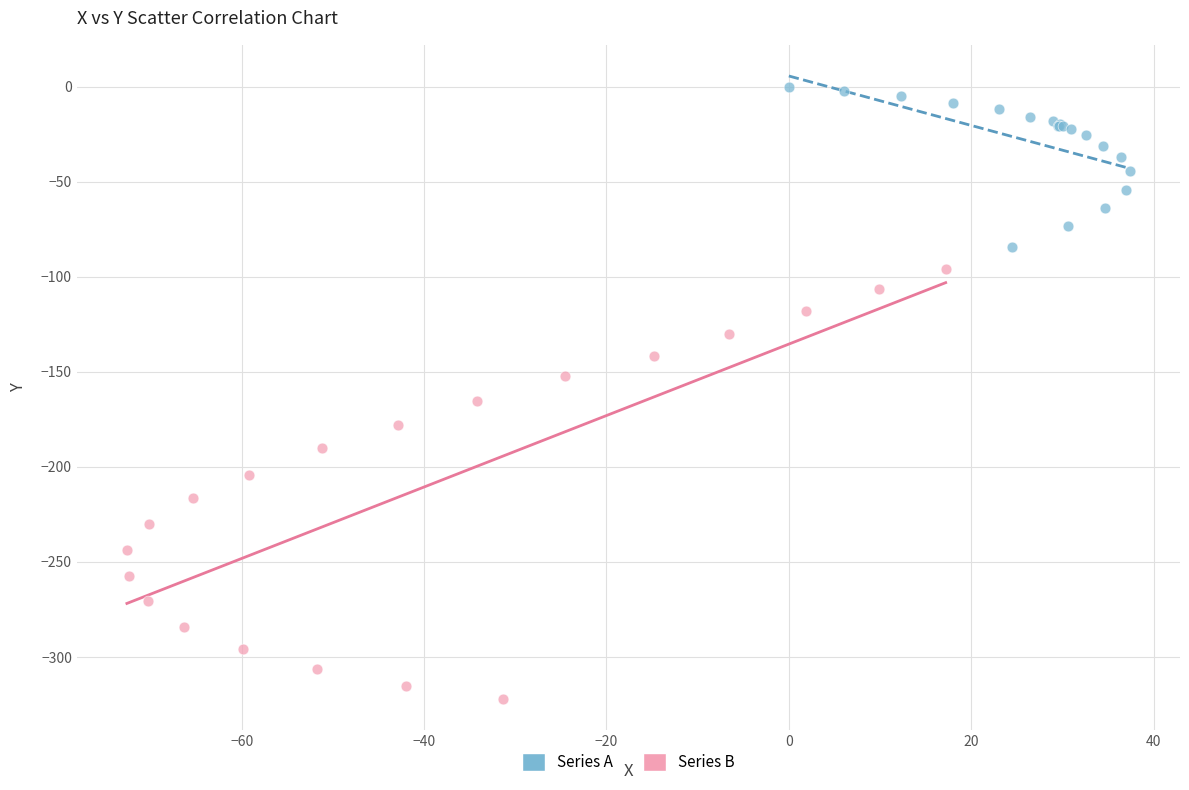

Which series contains the highest Y value?

Series A